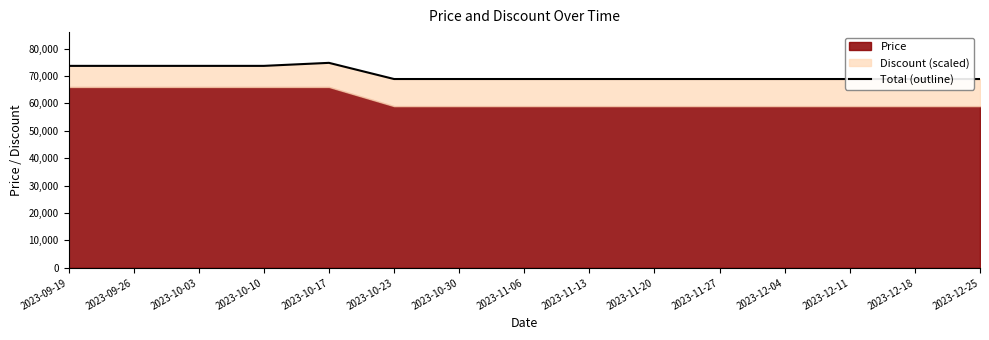

Rank the categories by value from lowest to highest.

2023-10-23, 2023-10-30, 2023-11-06, 2023-11-13, 2023-11-20, 2023-11-27, 2023-12-04, 2023-12-11, 2023-12-18, 2023-12-25, 2023-09-19, 2023-09-26, 2023-10-03, 2023-10-10, 2023-10-17